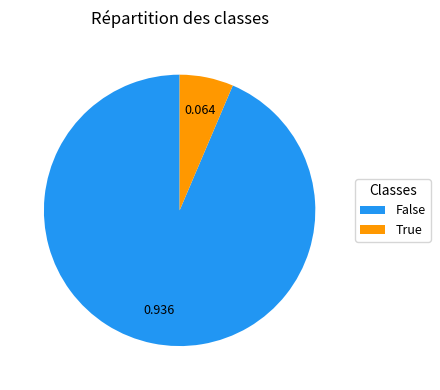

Rank the categories by value from lowest to highest.

True, False